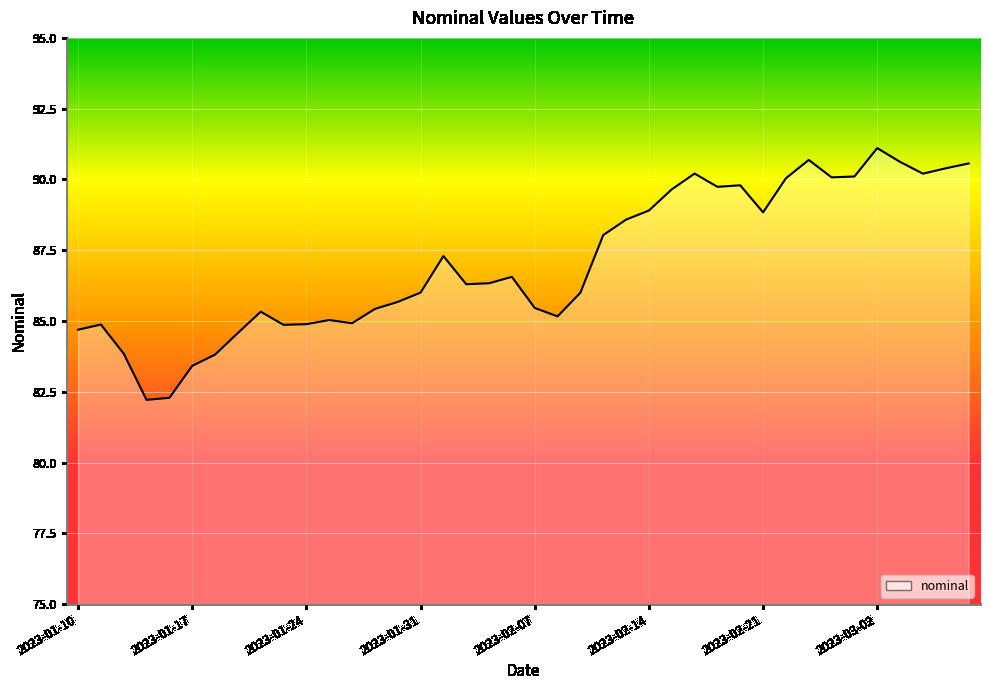

Reading left to right, extract all data points from this chart.

84.7	84.9	83.8	82.2	82.3	83.4	83.8	84.6	85.3	84.9	84.9	85.0	84.9	85.4	85.7	86.0	87.3	86.3	86.3	86.6	85.5	85.2	86.0	88.0	88.6	88.9	89.6	90.2	89.7	89.8	88.8	90.0	90.7	90.1	90.1	91.1	90.6	90.2	90.4	90.6